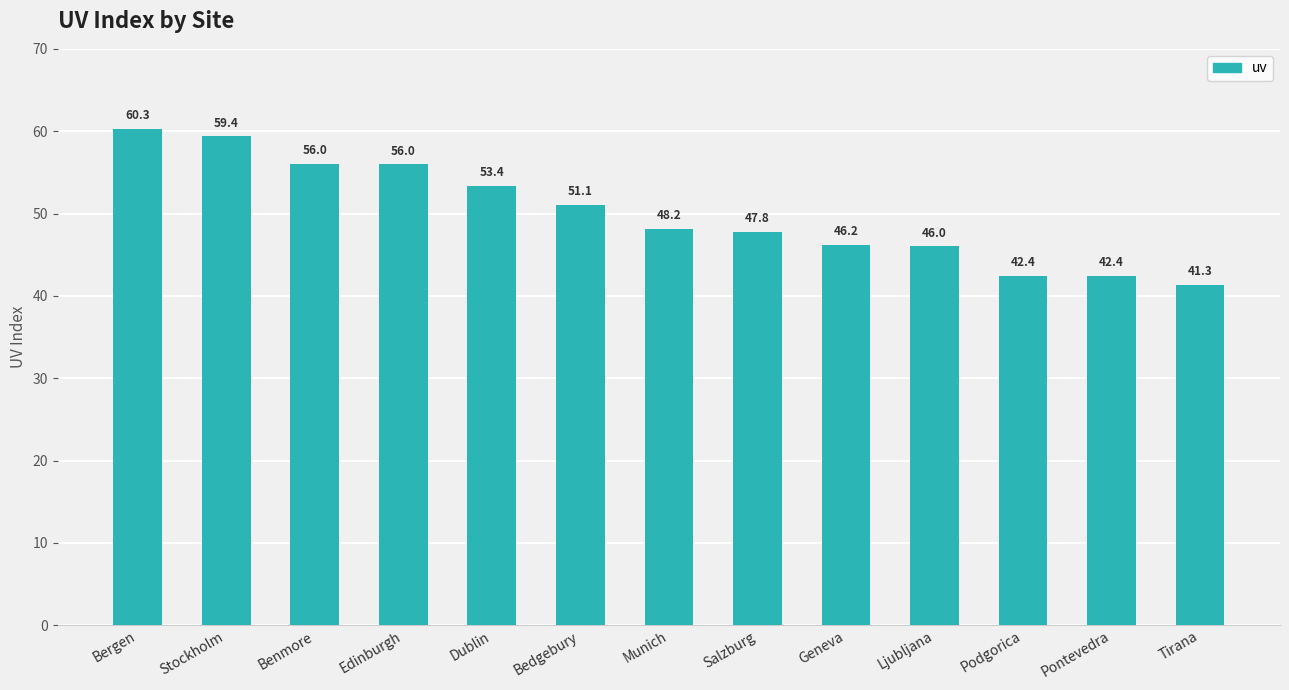

Reading left to right, what are all the values shown in this chart?

60.3	59.4	56.0	56.0	53.4	51.1	48.2	47.8	46.2	46.0	42.4	42.4	41.3